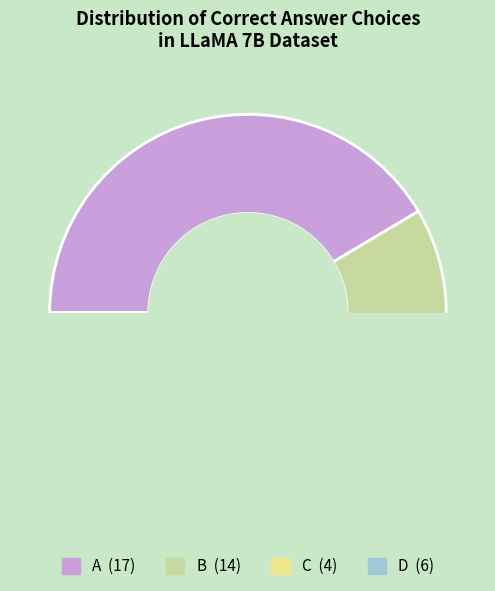

Does 5 represent more than half of the total?

No